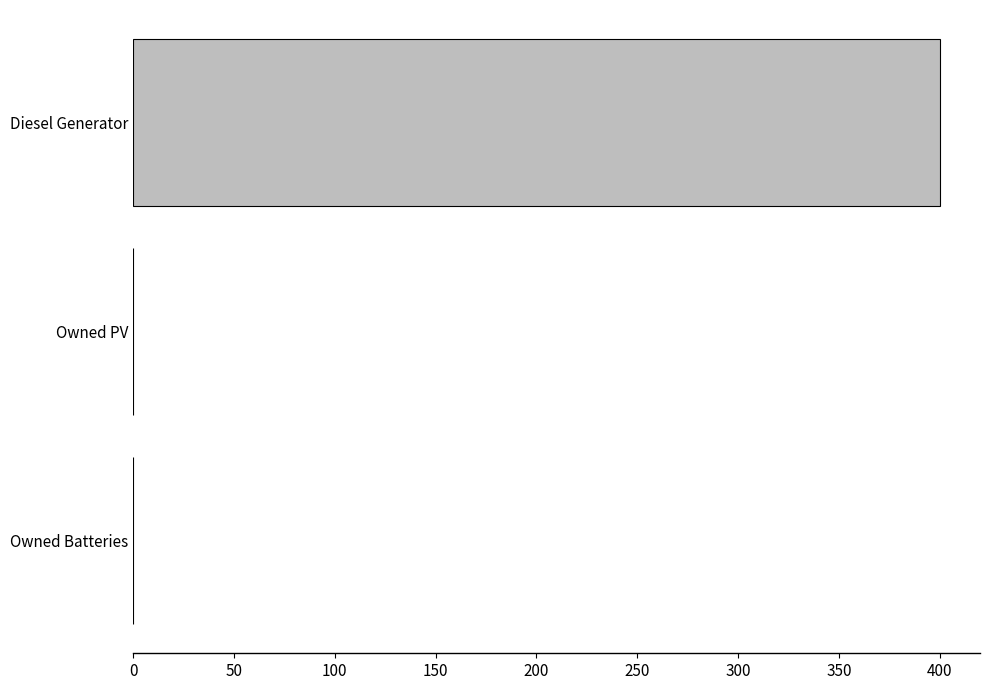

Is it true that the value at Owned PV is -279?

False